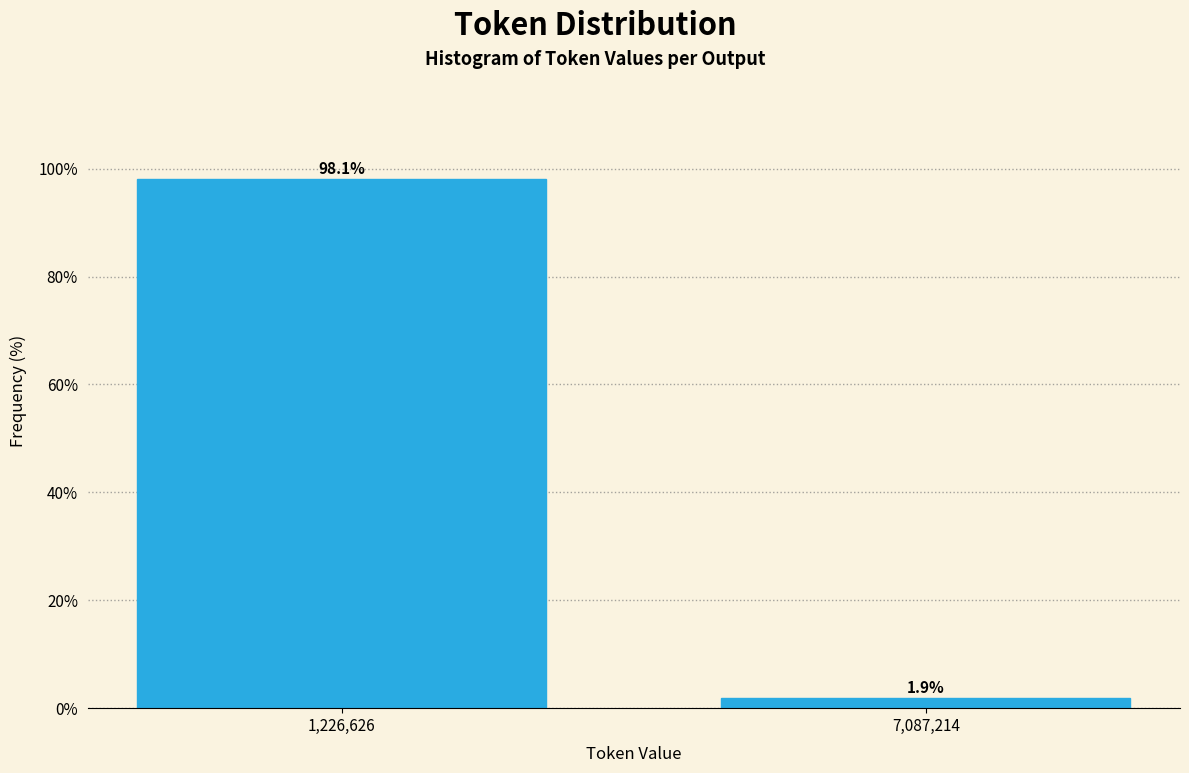

Reading left to right, extract all data points from this chart.

1,226,626=98.1	7,087,214=1.9